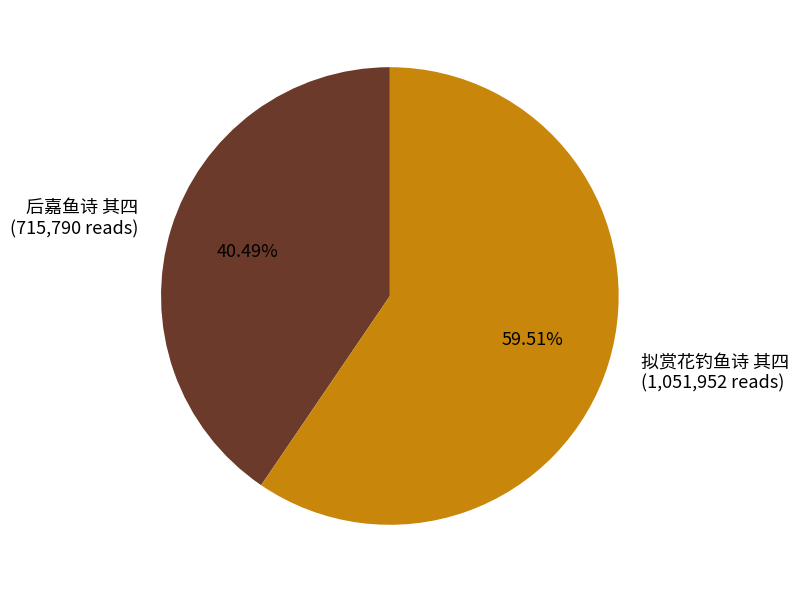

To the nearest percent, what is the difference between the largest and smallest slice percentages?

19%